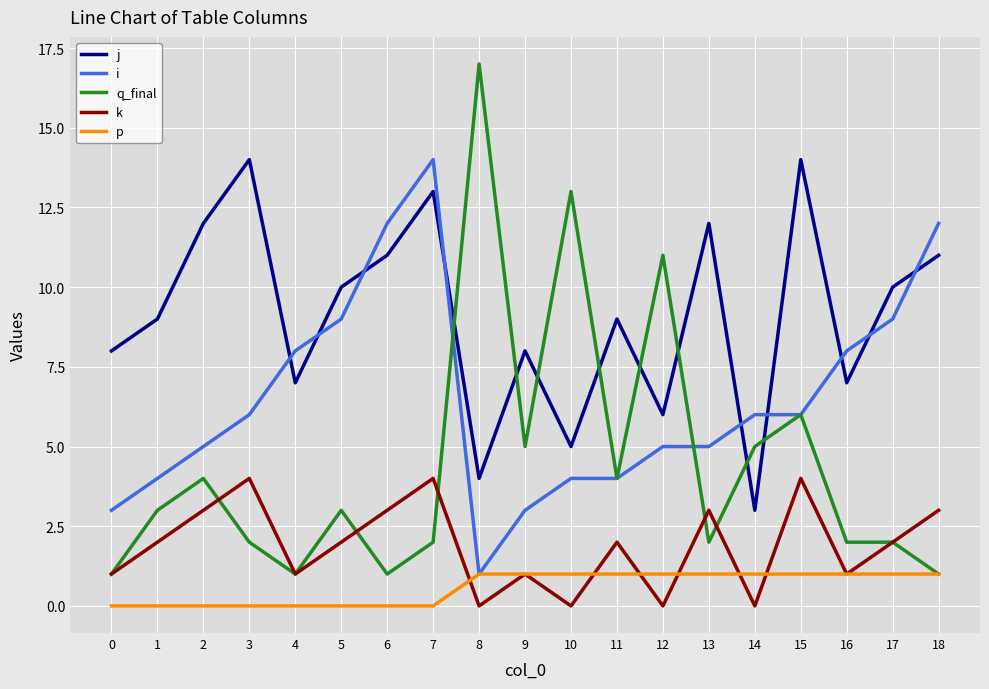

What are all the series names shown in the legend?

j, i, q_final, k, p